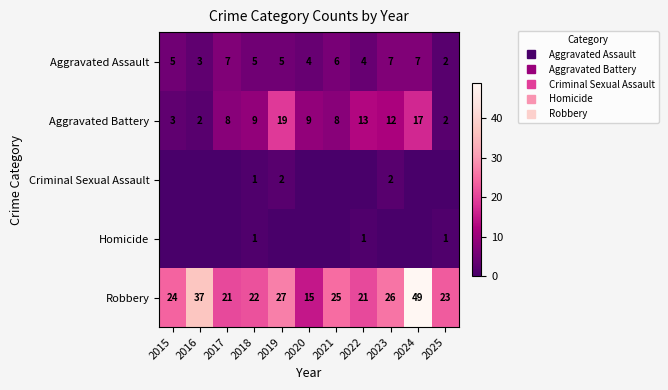

What value does the Robbery series have at 2015?

24